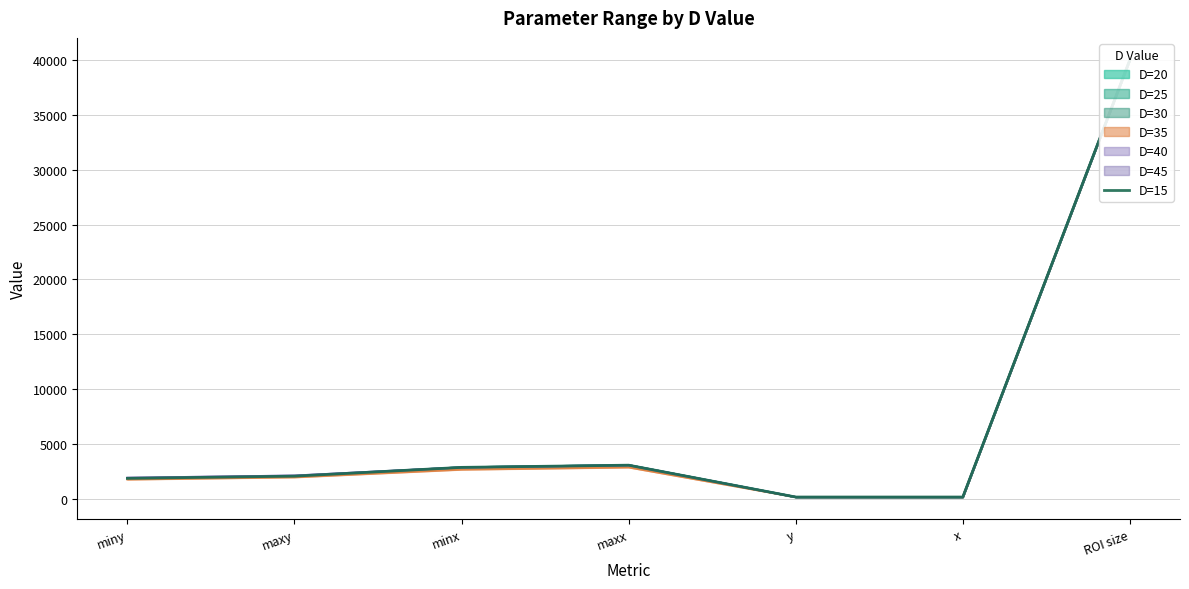

Between x and minx, which is larger?

minx